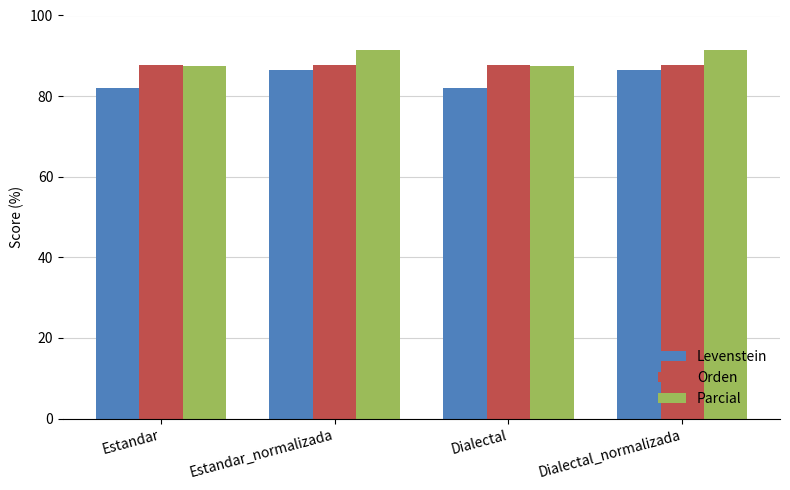

What is the difference between the highest and lowest values at Estandar_normalizada?

5.0